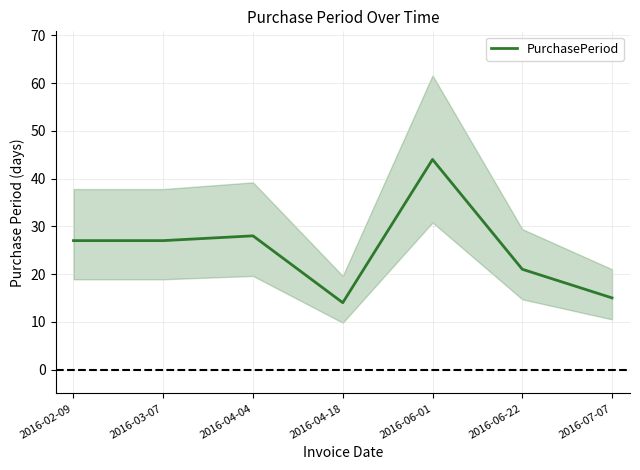

Reading left to right, list all the values displayed in this chart.

2016-02-09=27	2016-03-07=27	2016-04-04=28	2016-04-18=14	2016-06-01=44	2016-06-22=21	2016-07-07=15